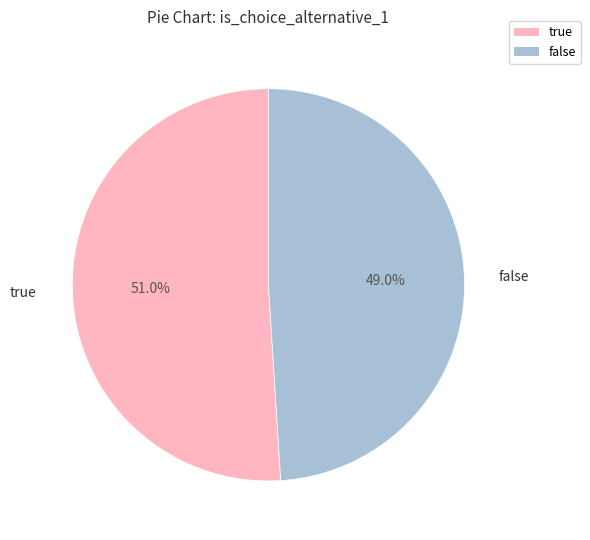

To the nearest percent, what is the combined percentage of true and false?

100%